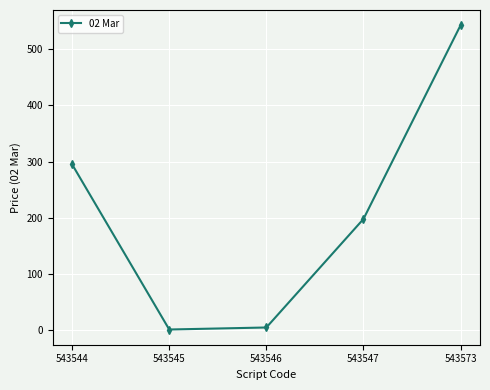

What is the minimum value shown in the chart?

1.5